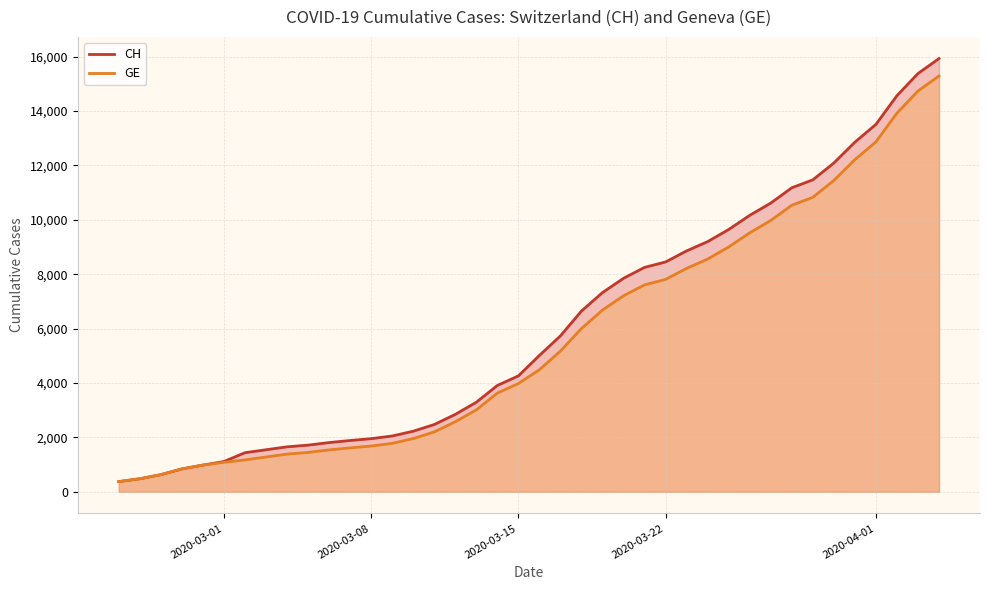

List the series in order of their overall mean, highest first.

CH, GE